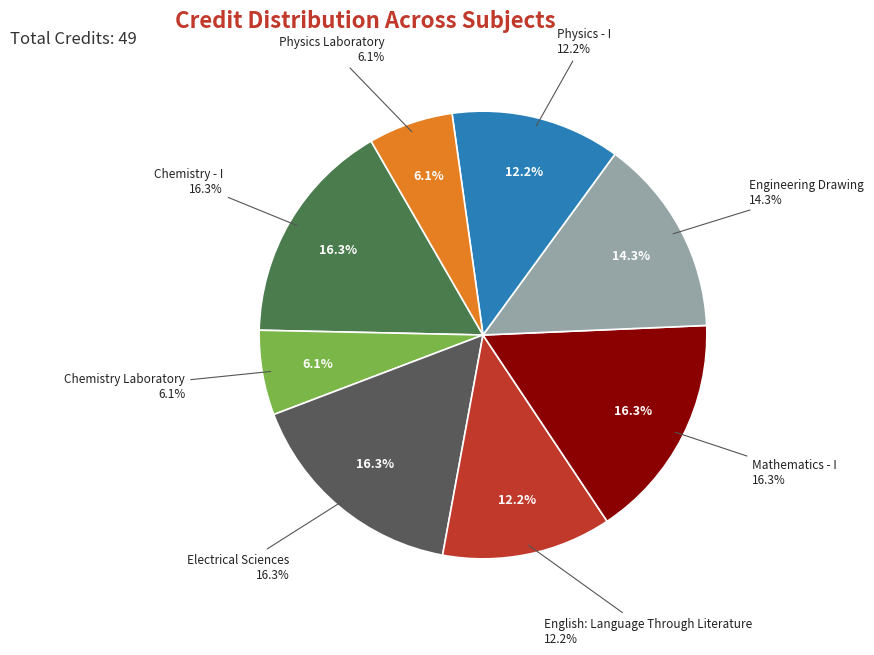

Between Physics Laboratory and English: Language Through Literature, which is larger?

English: Language Through Literature